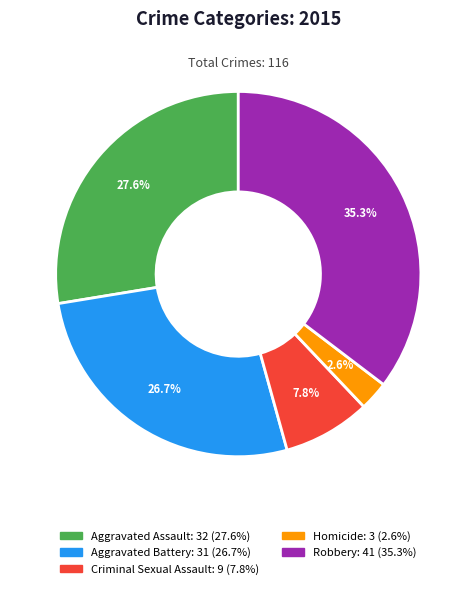

To the nearest percent, what is the combined percentage of Robbery and Aggravated Battery?

62%